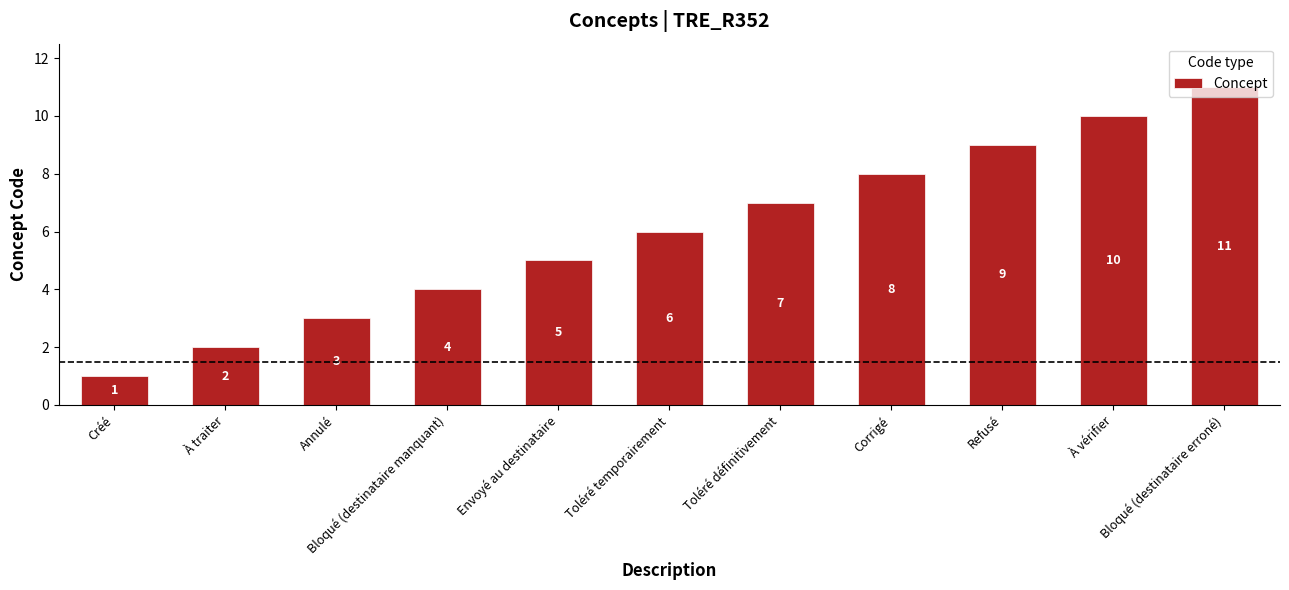

What is the difference between the maximum and second lowest values?

9